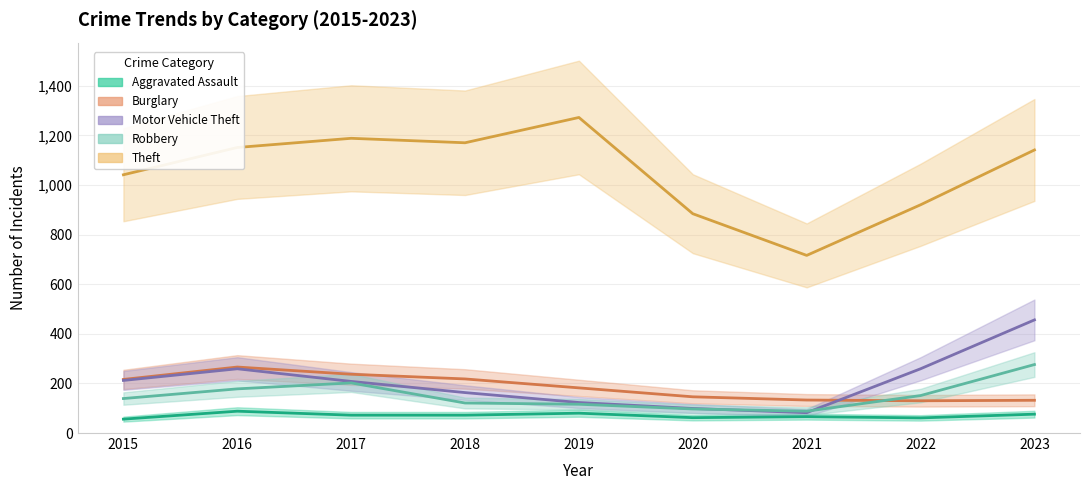

Reading left to right, list all the values displayed in this chart.

Aggravated Assault: 2015=56	2016=88	2017=72	2018=72	2019=80	2020=62	2021=66	2022=61	2023=76
Burglary: 2015=216	2016=266	2017=237	2018=218	2019=182	2020=146	2021=133	2022=130	2023=132
Motor Vehicle Theft: 2015=212	2016=259	2017=208	2018=163	2019=123	2020=99	2021=82	2022=259	2023=456
Robbery: 2015=139	2016=178	2017=202	2018=121	2019=116	2020=97	2021=88	2022=151	2023=276
Theft: 2015=1041	2016=1151	2017=1188	2018=1170	2019=1272	2020=884	2021=716	2022=920	2023=1141